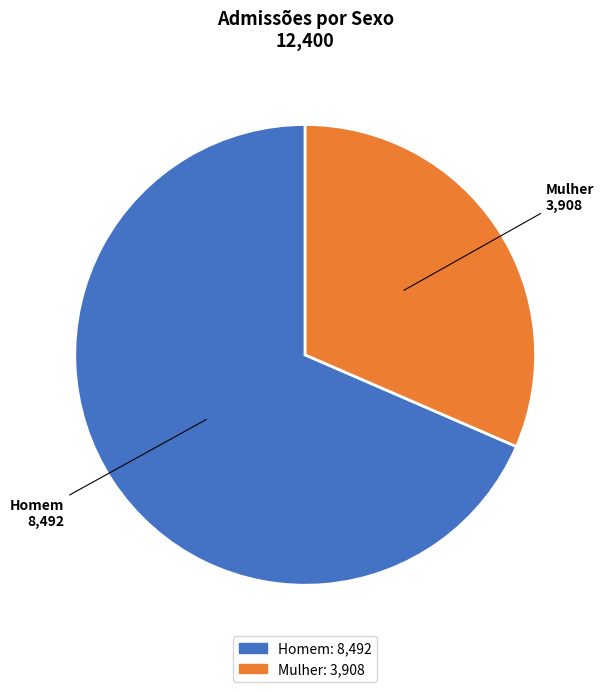

The Homem slice represents 54% of the pie. True or false?

False